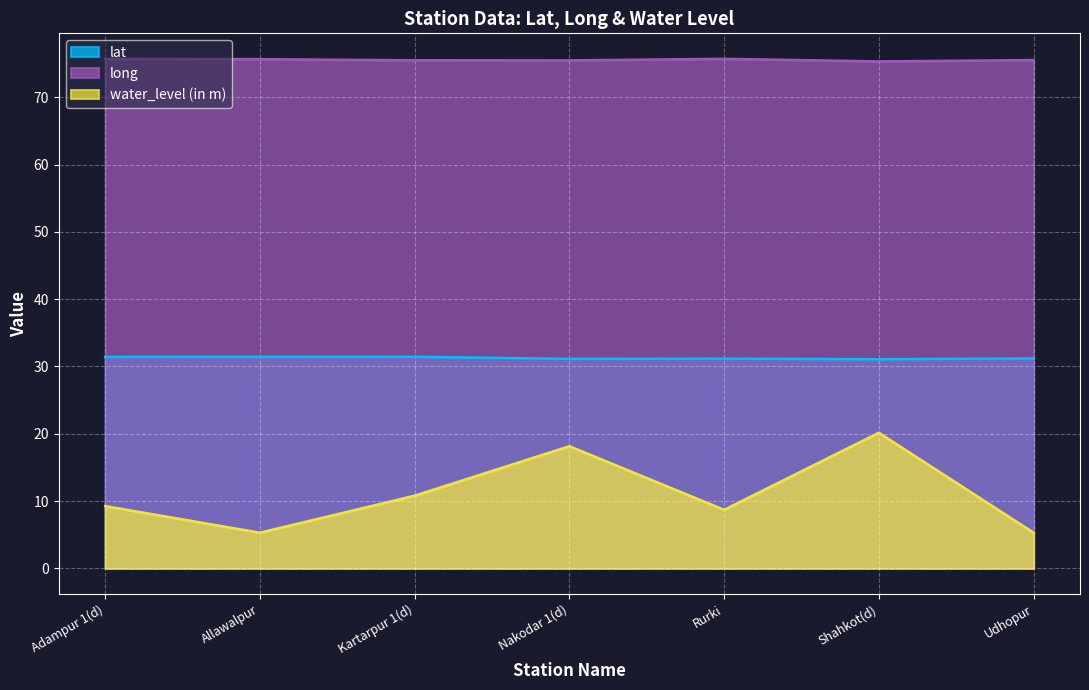

Reading right to left, extract all data points from this chart.

lat: 31.2	31.1	31.2	31.1	31.4	31.4	31.4
long: 75.5	75.3	75.7	75.5	75.5	75.7	75.7
water_level (in m): 5.3	20.1	8.7	18.1	10.8	5.3	9.2